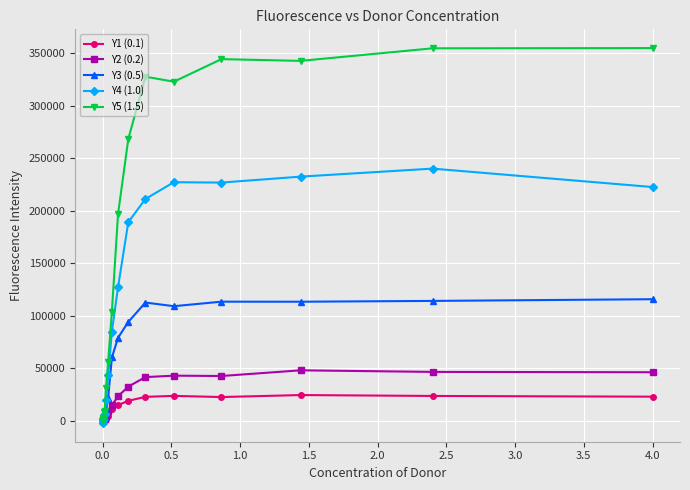

Count the number of categories in the chart.

16